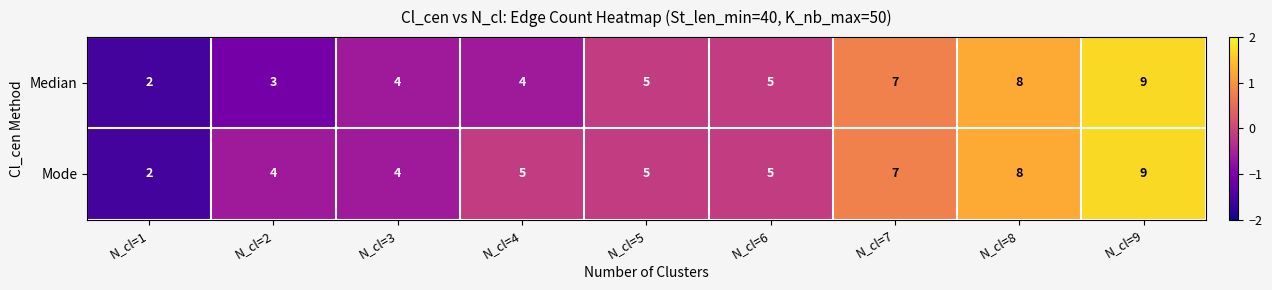

What is the difference between the Mode values at N_cl=9 and N_cl=6?

4